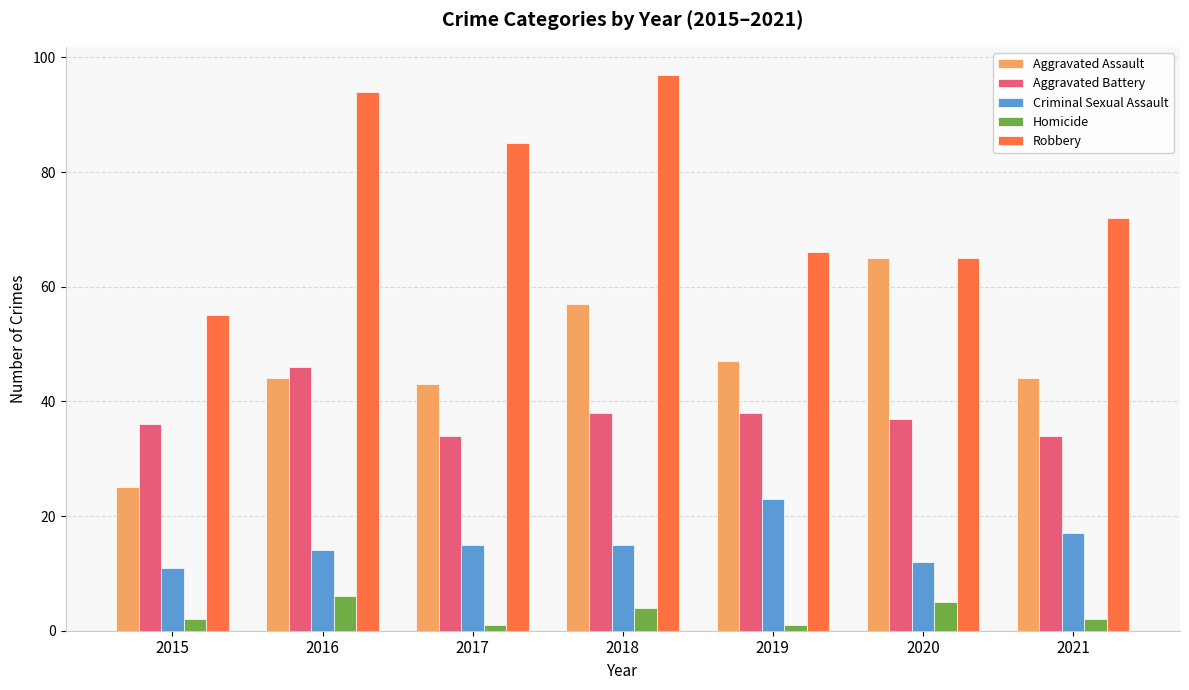

Count the Homicide values in the range 1 to 5.

6